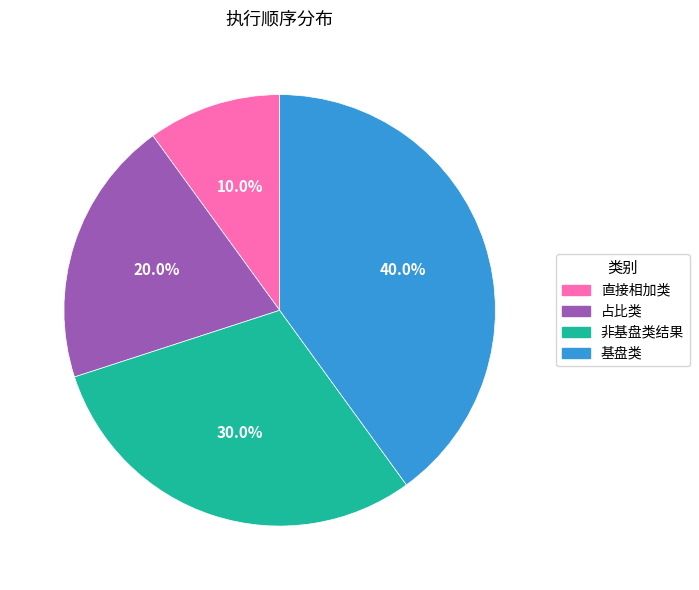

Is it true that 占比类 is 20% of the pie?

True